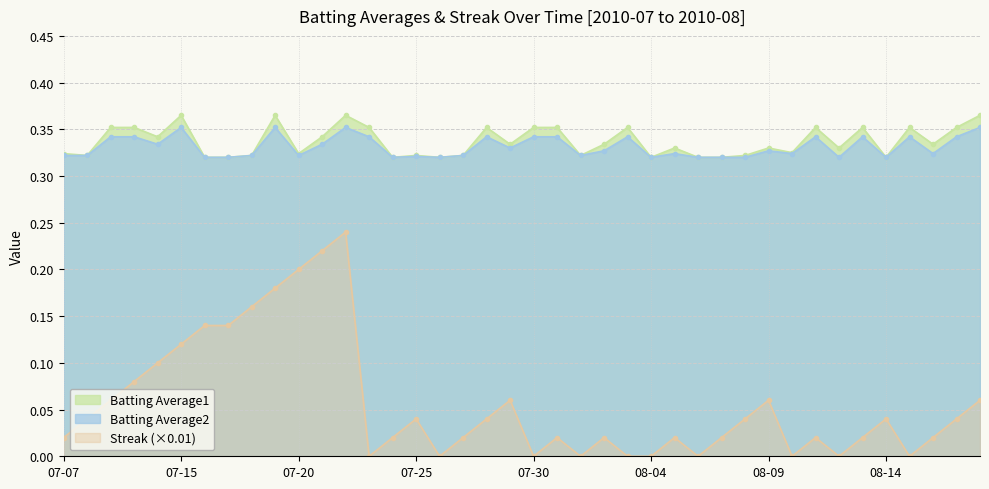

What is the value of the Batting Average2 point at the 36th from the left?

0.3